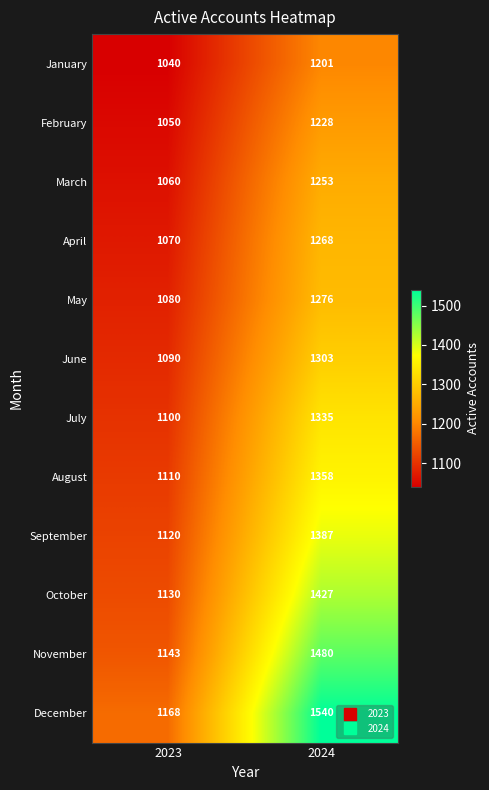

Which label corresponds to the largest value in the chart?

2024